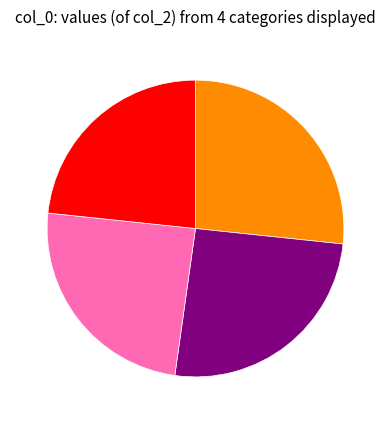

Does any single category account for the majority?

No